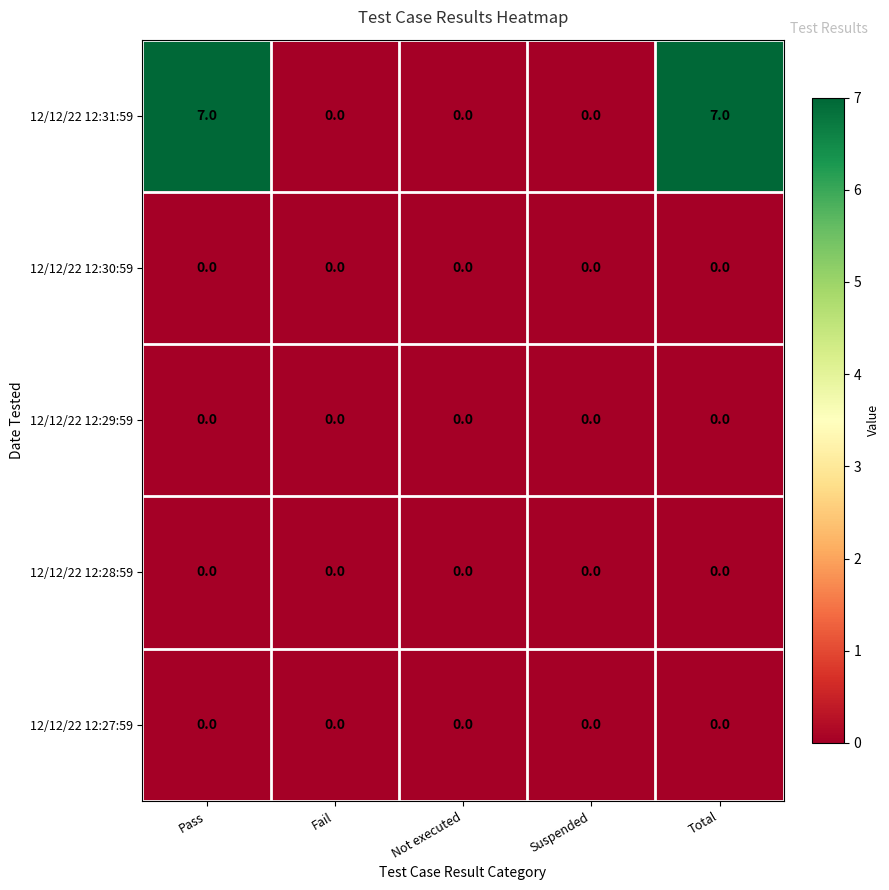

How many 12/12/22 12:31:59 values are between 0 and 7?

5